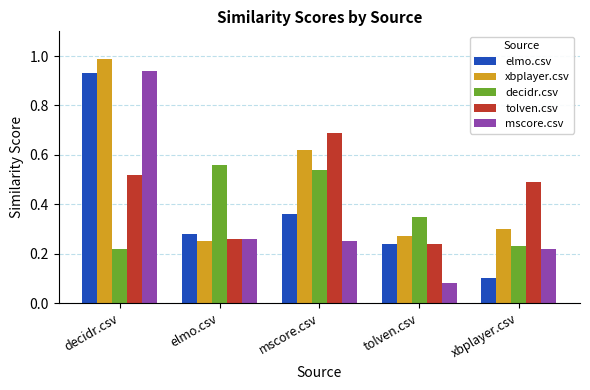

What is the sum of the decidr.csv values at xbplayer.csv and elmo.csv?

0.8